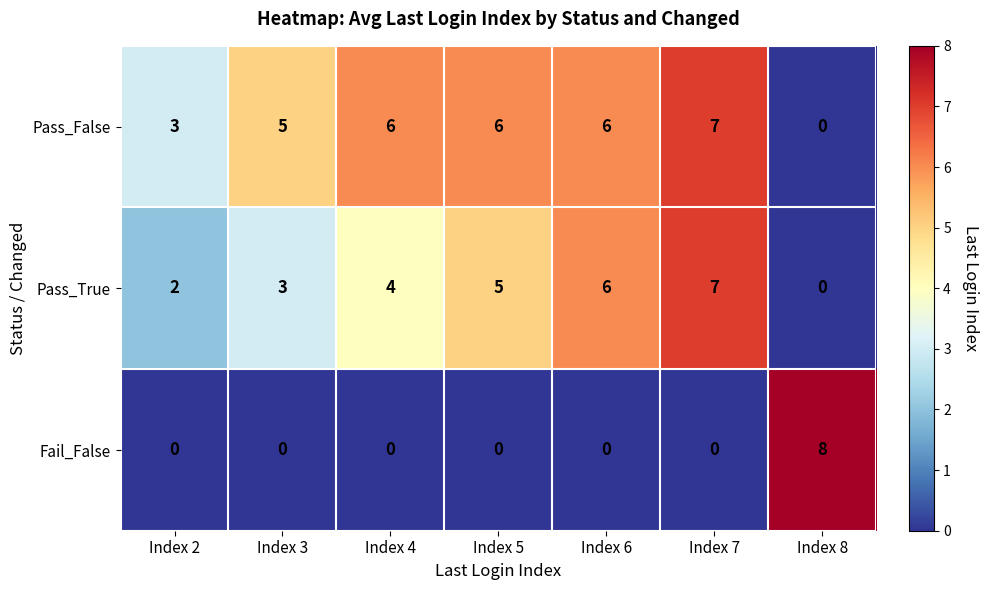

List the series in order of their overall mean, lowest first.

Fail_False, Pass_True, Pass_False